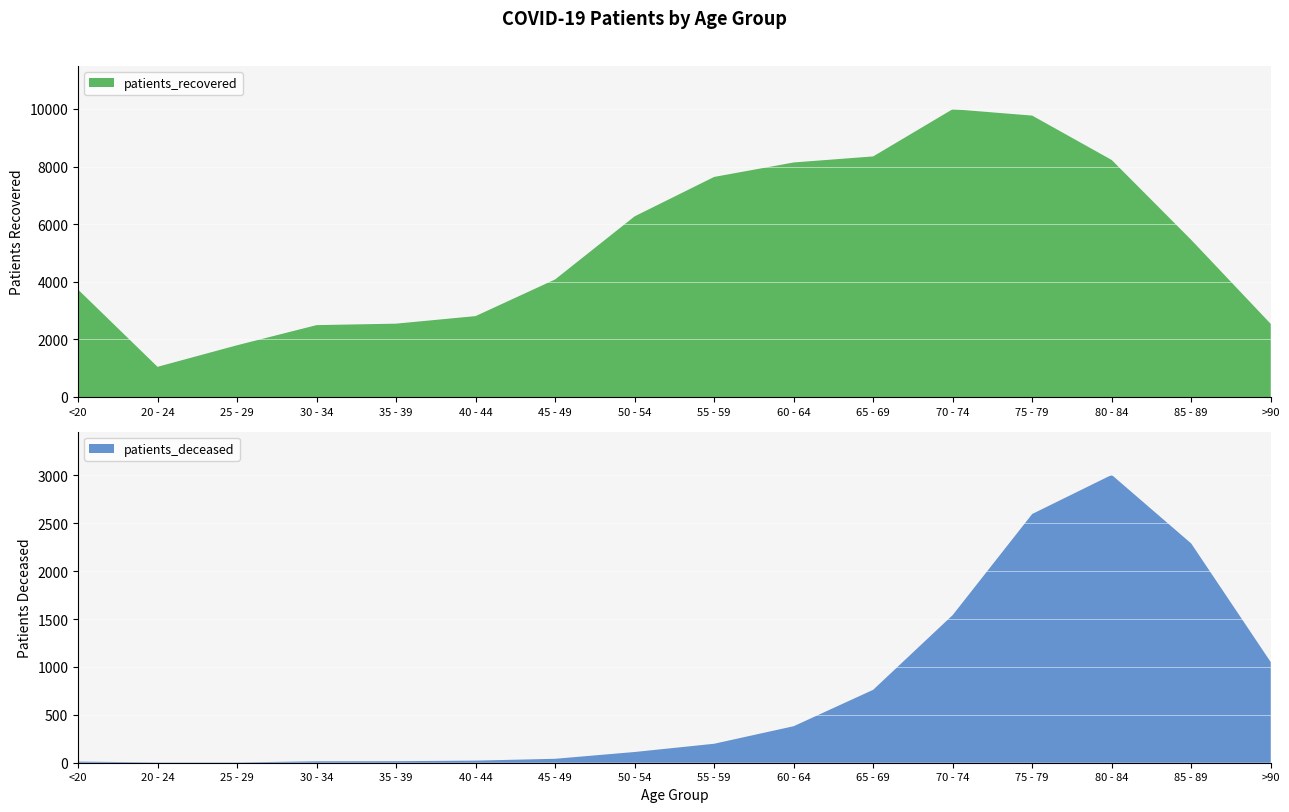

Reading left to right, extract all data points from this chart.

patients_recovered: 3730	1048	1796	2495	2546	2808	4080	6271	7639	8141	8351	9991	9768	8227	5454	2537
patients_deceased: 12	3	3	15	16	22	41	112	198	381	761	1541	2596	3004	2288	1050